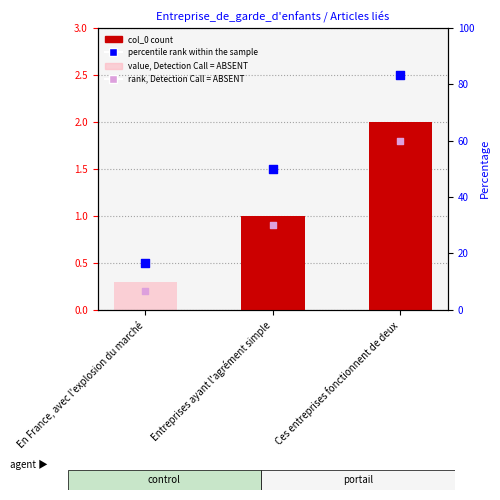

What are all the series names shown in the legend?

col_0, value, Detection Call = ABSENT, percentile rank within the sample, rank, Detection Call = ABSENT